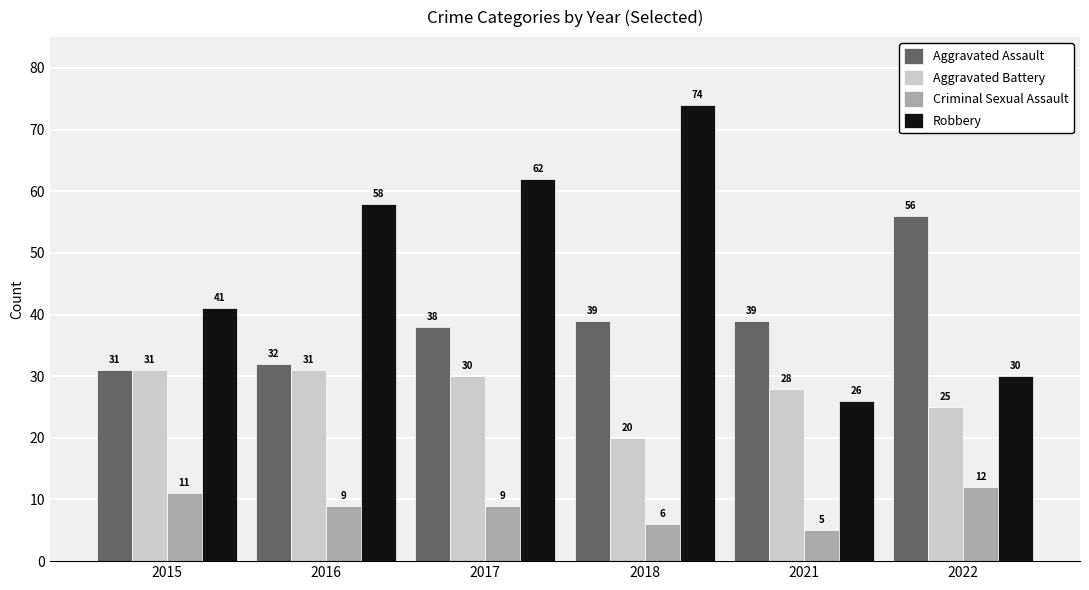

Reading left to right, list all the values displayed in this chart.

Aggravated Assault: 31	32	38	39	39	56
Aggravated Battery: 31	31	30	20	28	25
Criminal Sexual Assault: 11	9	9	6	5	12
Robbery: 41	58	62	74	26	30